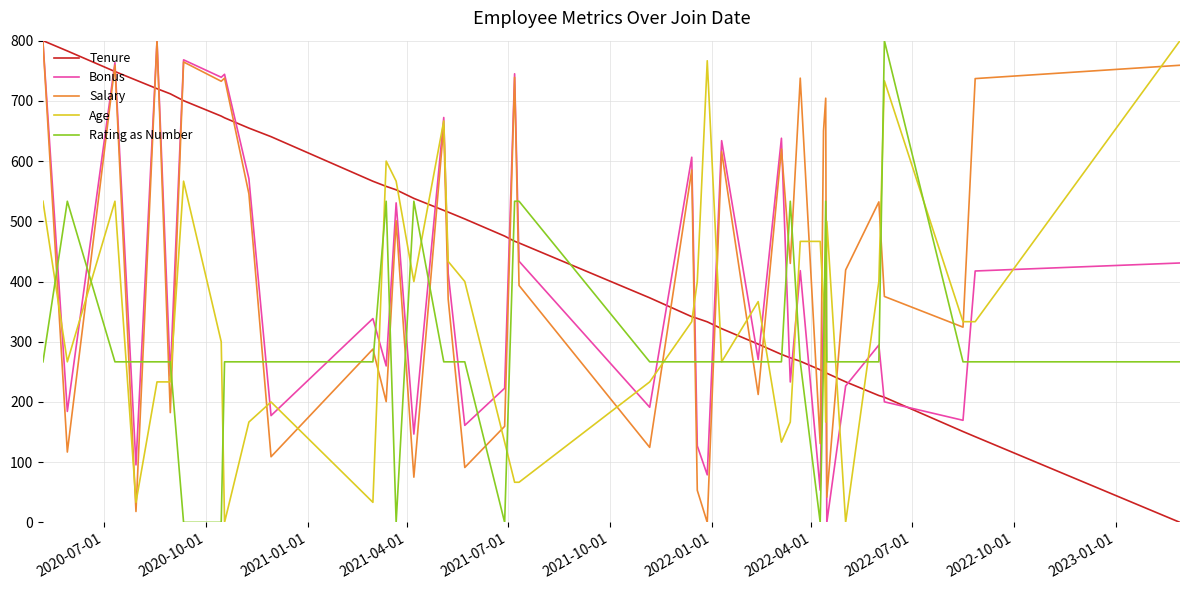

Which series ends up on top after the final intersection of Salary and Age?

Age